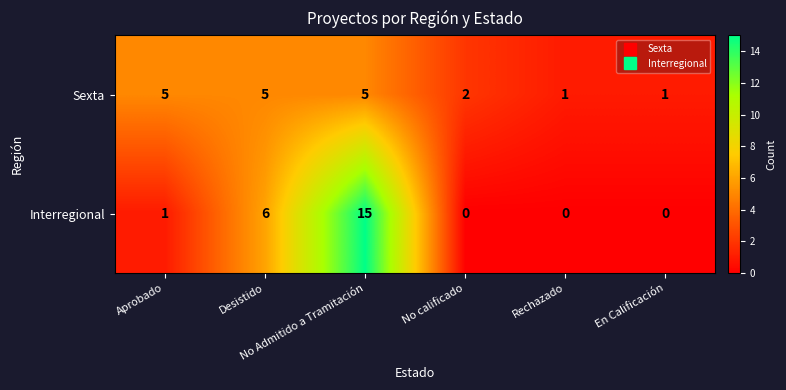

Rank the series by their average value, from lowest to highest.

Sexta, Interregional